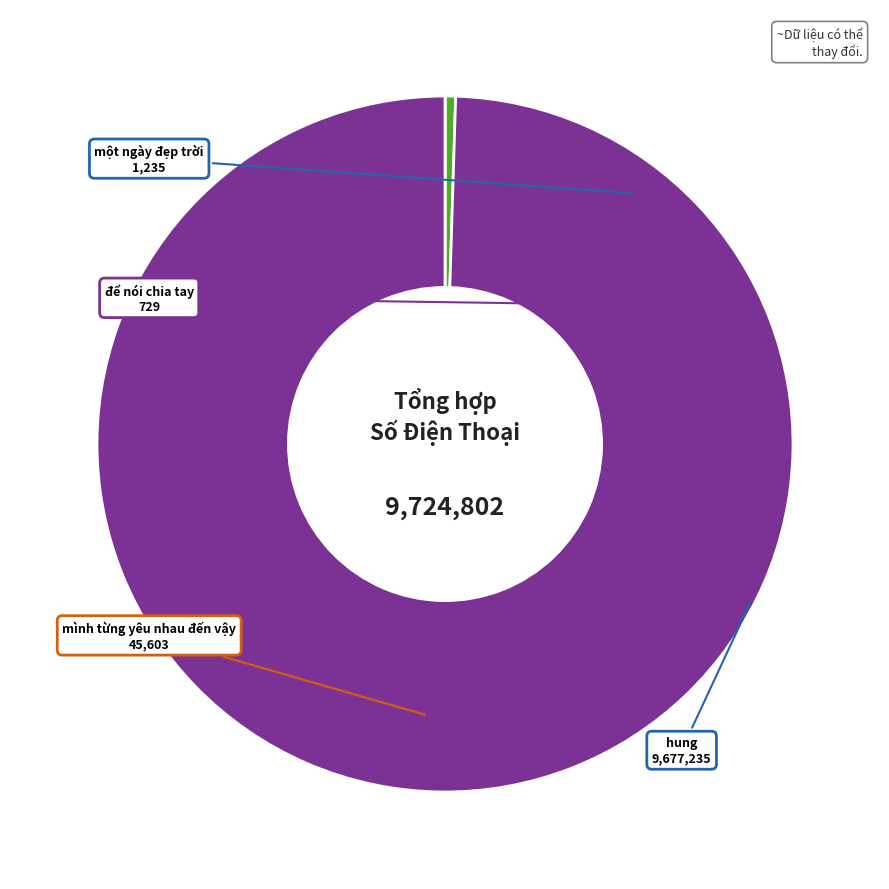

Is there any slice that represents more than half of the pie?

Yes